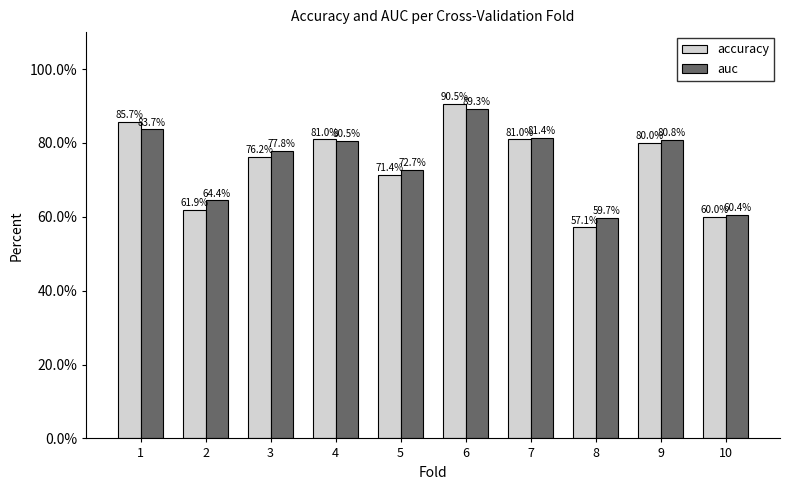

The value of accuracy at 2 is 98.4. True or false?

False